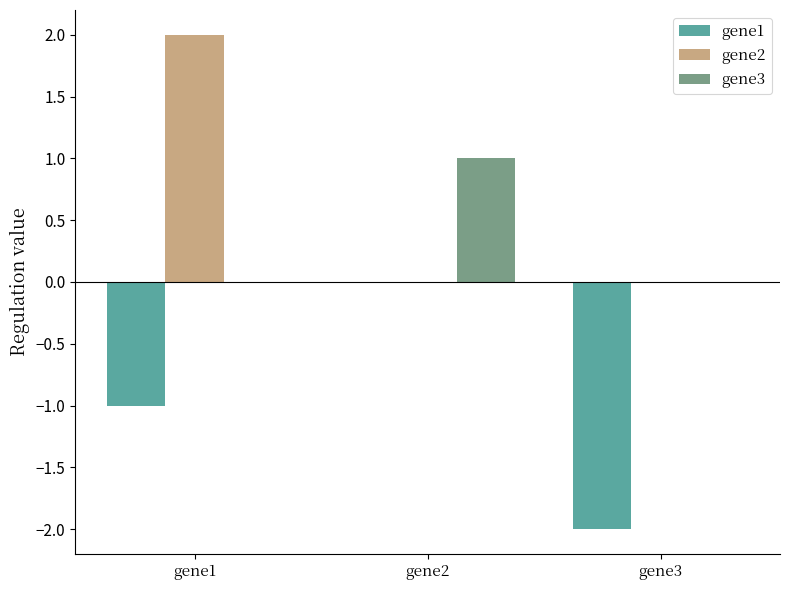

True or false: gene2 has a value of 2 at gene1.

True